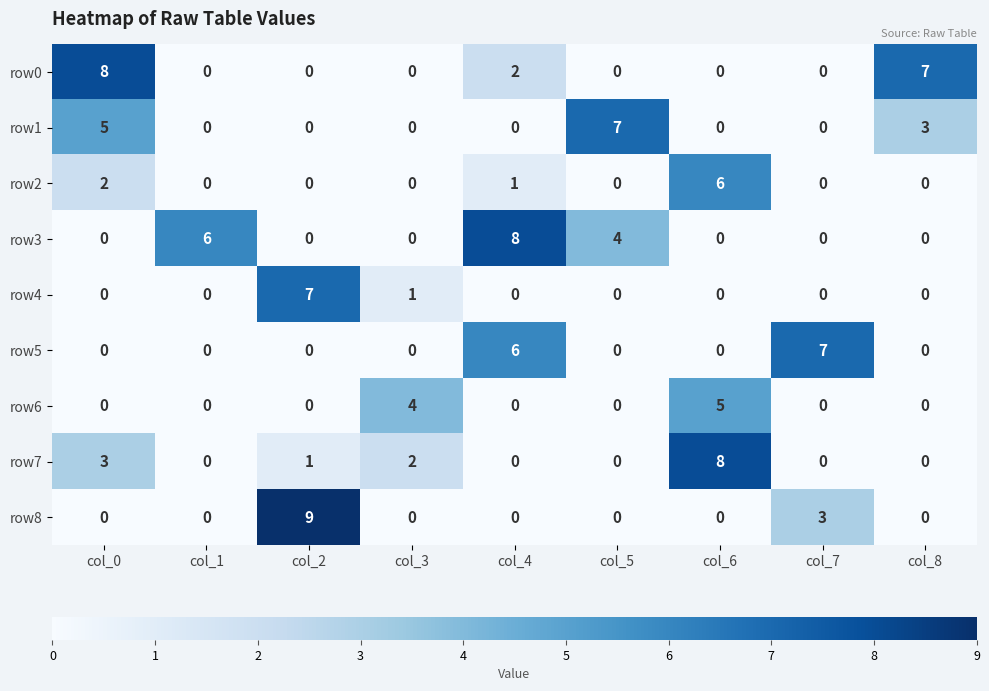

Which series has the widest spread of values?

row8